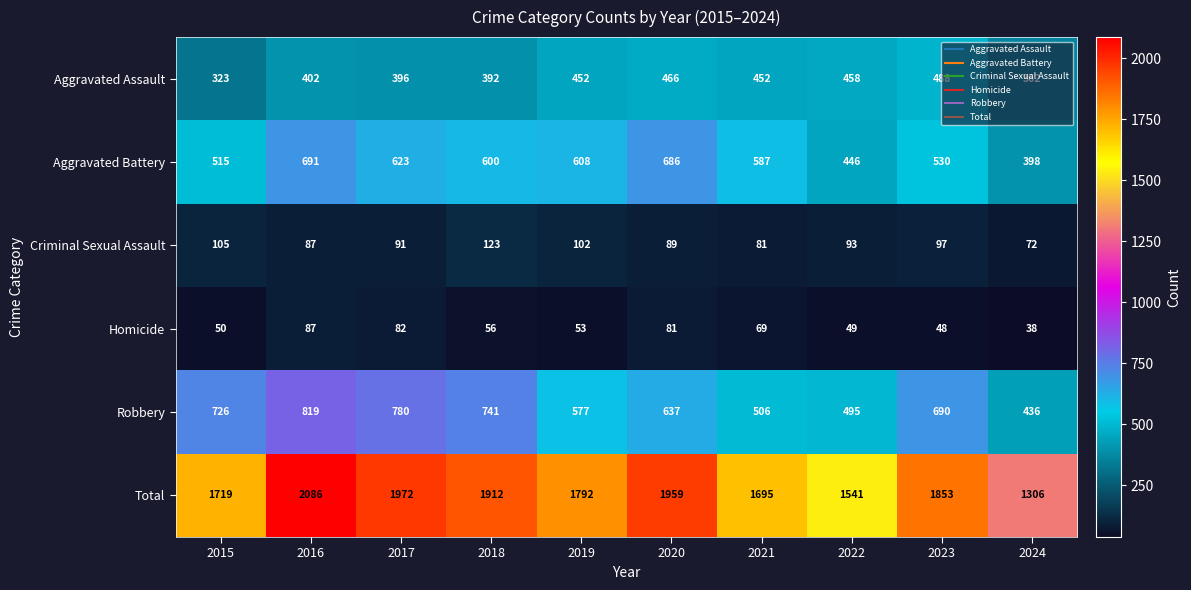

At which category does the chart reach its peak across all series?

2016